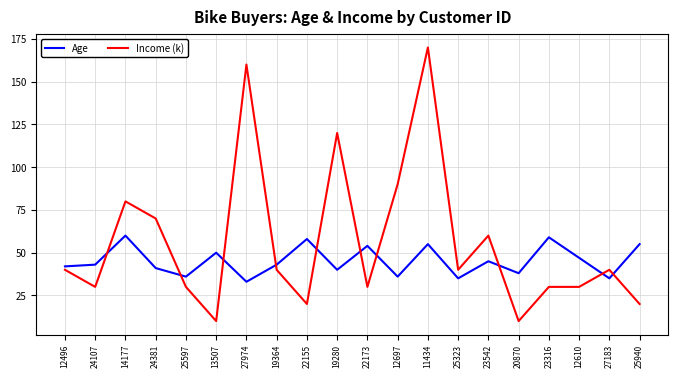

What is the sum of the Age values at 27974 and 19280?

73